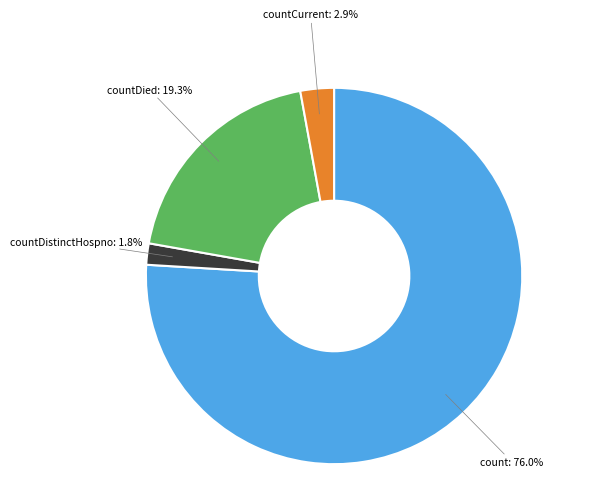

Is there a majority slice in this chart?

Yes